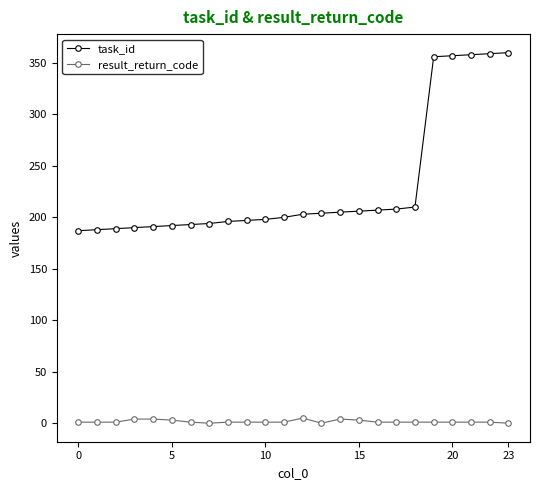

True or false: task_id and result_return_code cross at least once.

False